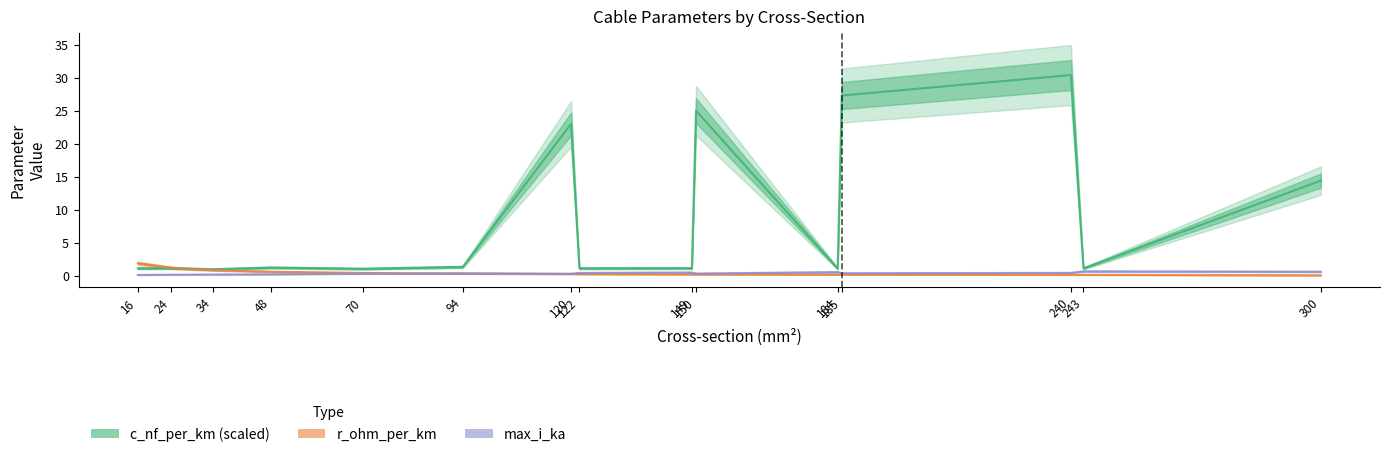

Reading left to right, what are all the values shown in this chart?

c_nf_per_km (scaled): 16=1.1	24=1.1	34=1.0	48=1.2	70=1.0	94=1.3	120=23.0	122=1.1	149=1.1	150=25.0	184=1.1	185=27.3	240=30.4	243=1.1	300=14.4
r_ohm_per_km: 16=1.9	24=1.2	34=0.8	48=0.6	70=0.4	94=0.3	120=0.3	122=0.2	149=0.2	150=0.2	184=0.2	185=0.2	240=0.1	243=0.1	300=0.1
max_i_ka: 16=0.1	24=0.1	34=0.2	48=0.2	70=0.3	94=0.3	120=0.3	122=0.4	149=0.5	150=0.3	184=0.5	185=0.4	240=0.4	243=0.6	300=0.6